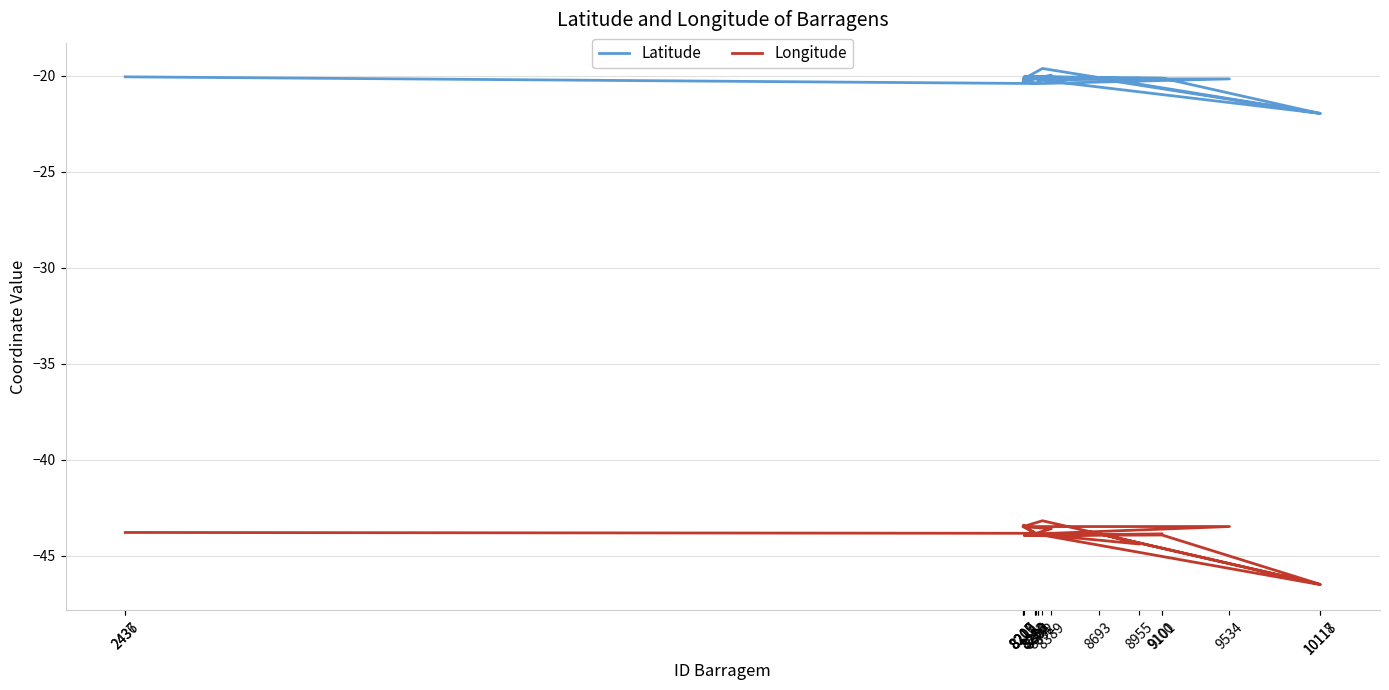

Rank the categories by Longitude value from highest to lowest.

8332, 8210, 9534, 8209, 8207, 8389, 2437, 2436, 8290, 8693, 8286, 8283, 8302, 9100, 8304, 9101, 8215, 8955, 10117, 10118